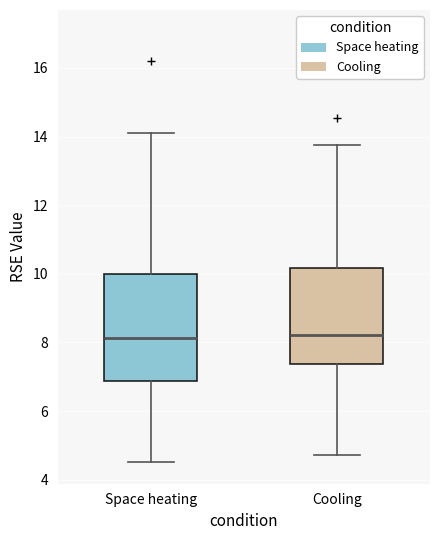

Reading left to right, transcribe this box plot: for each box, give where its median line is, the range the box spans, and where its two whiskers end, as read against the y-axis. The values are not printed on the chart, so give them approximately, as read against the axis.

Space heating: median 8.2, box 6.8 to 10.0, whiskers 4.6 to 14.2
Cooling: median 8.2, box 7.4 to 10.2, whiskers 4.8 to 13.8